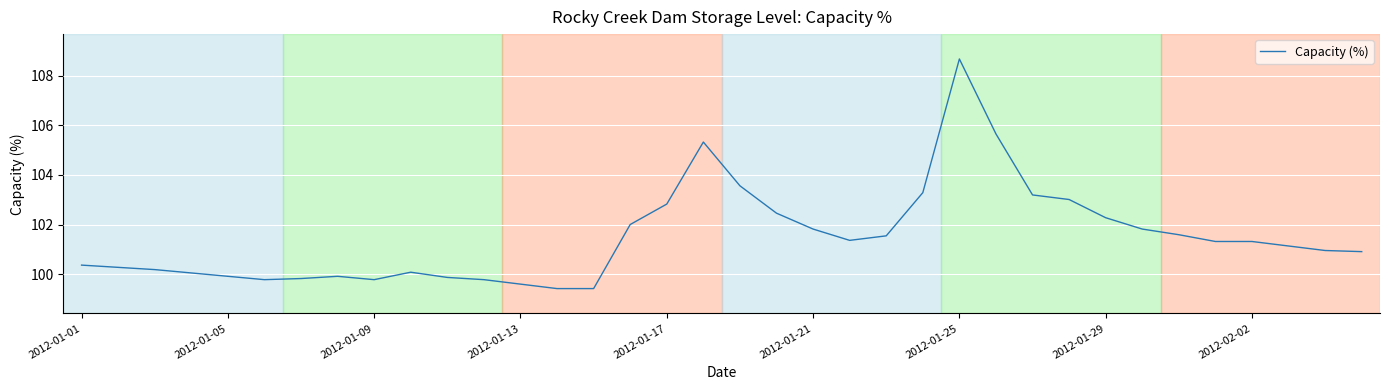

What is the difference between the maximum and minimum values?

9.2